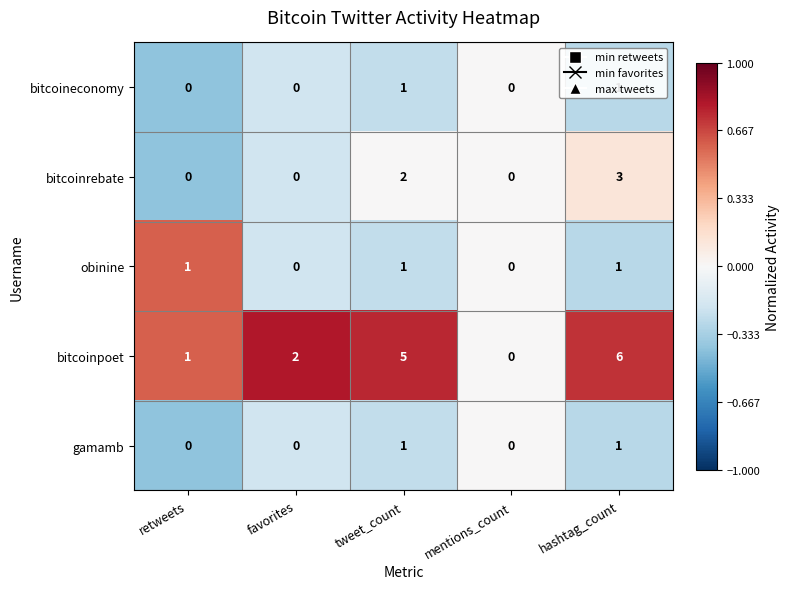

How many data points in bitcoineconomy are above 0?

2